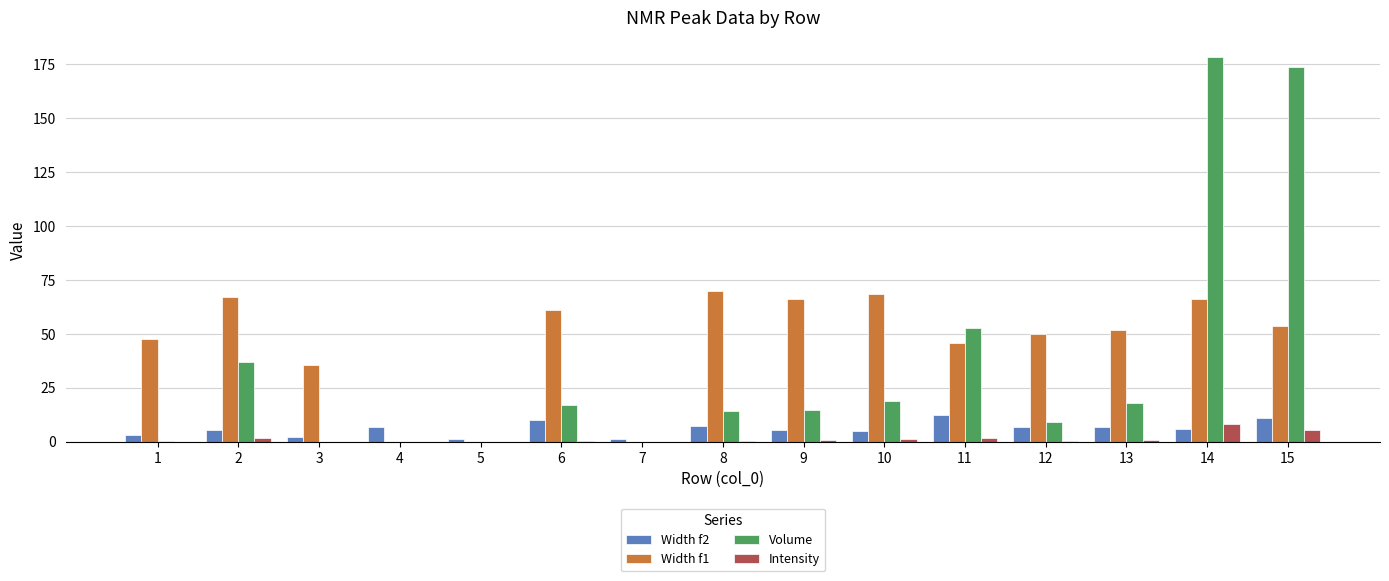

Is the value of Width f1 at 1 greater than the value of Width f2 at 13?

Yes